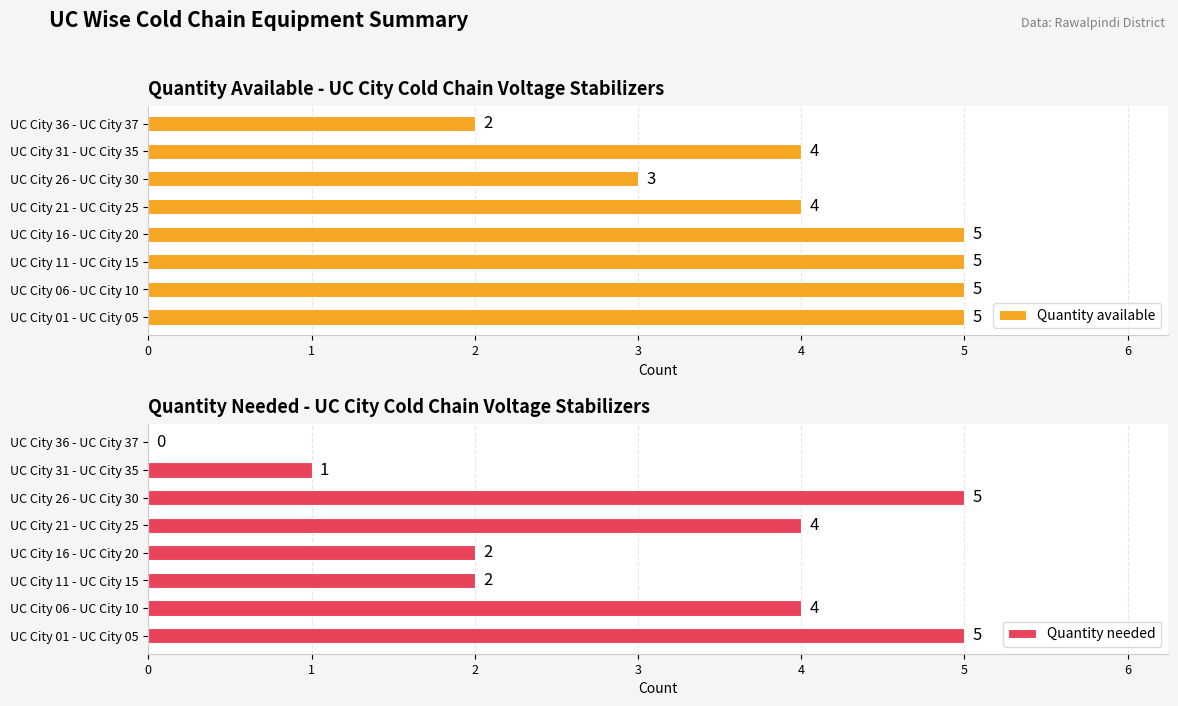

Is it true that Quantity needed equals 7 at UC City 06 - UC City 10?

False